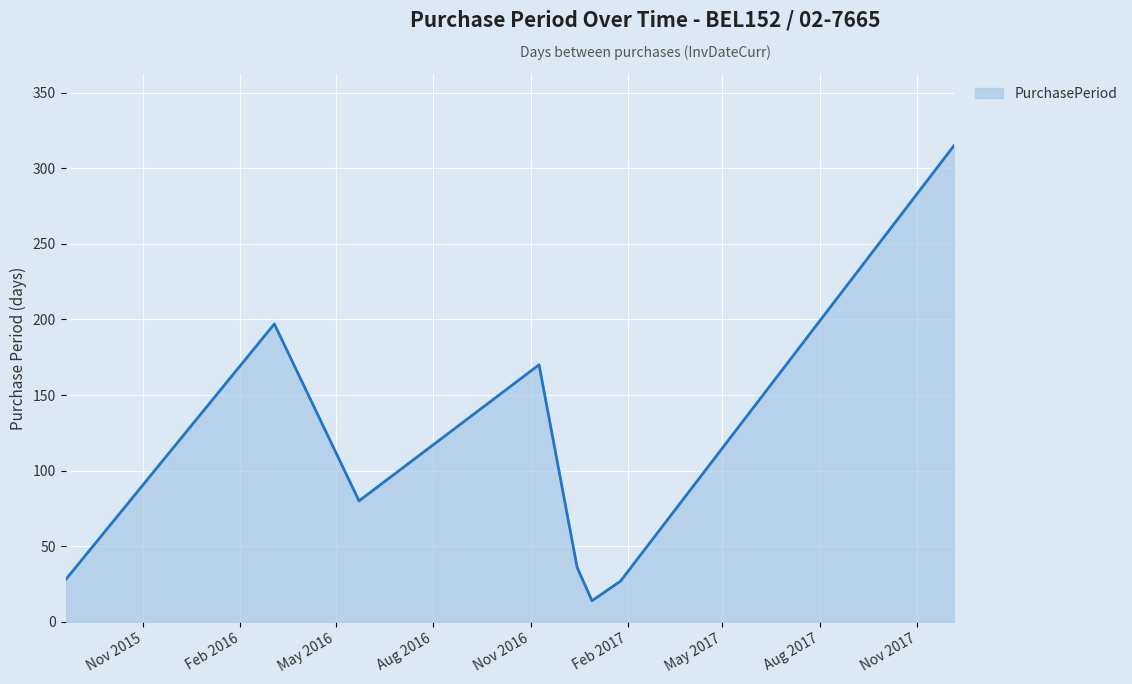

True or false: there are more than 0 points higher than both neighbors.

True